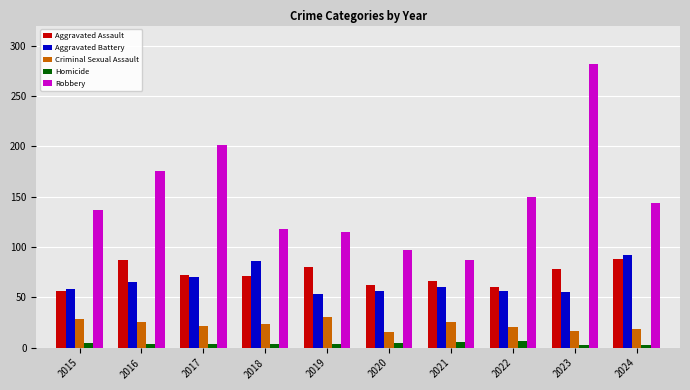

At which category is the sum across all series the highest?

2023